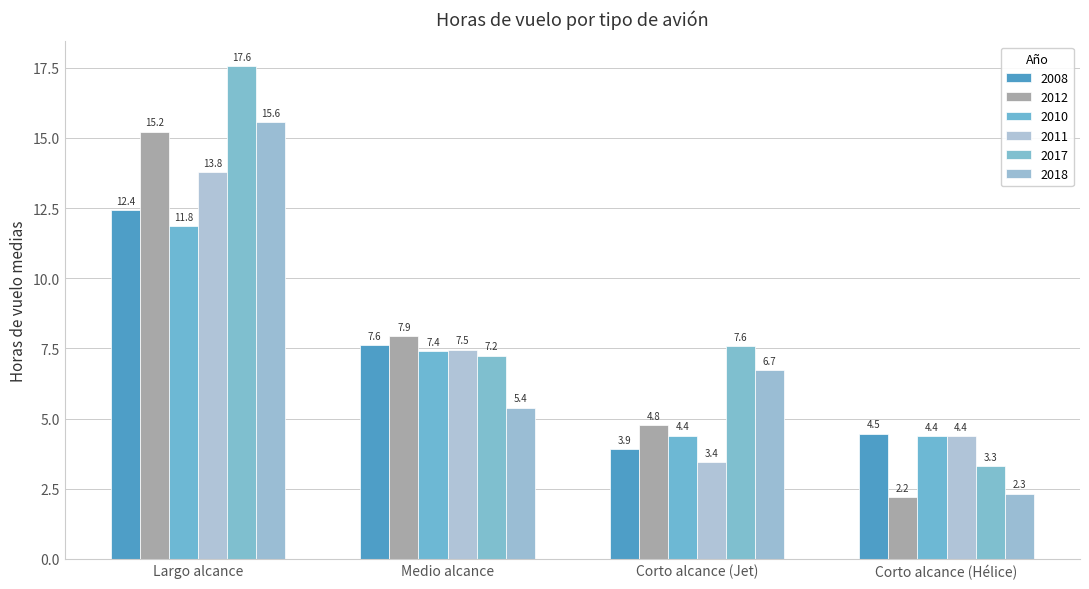

At which category does the chart reach its peak across all series?

Largo alcance